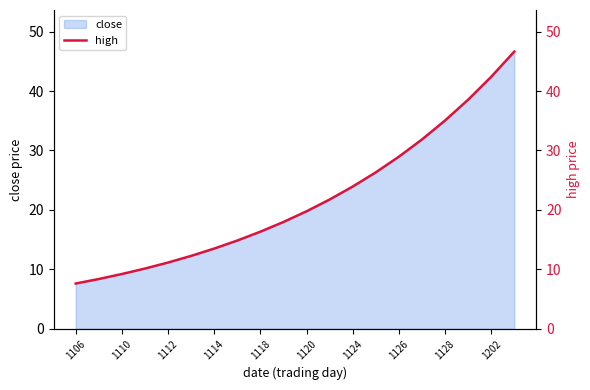

Is it true that close equals 21.2 at 1114?

False